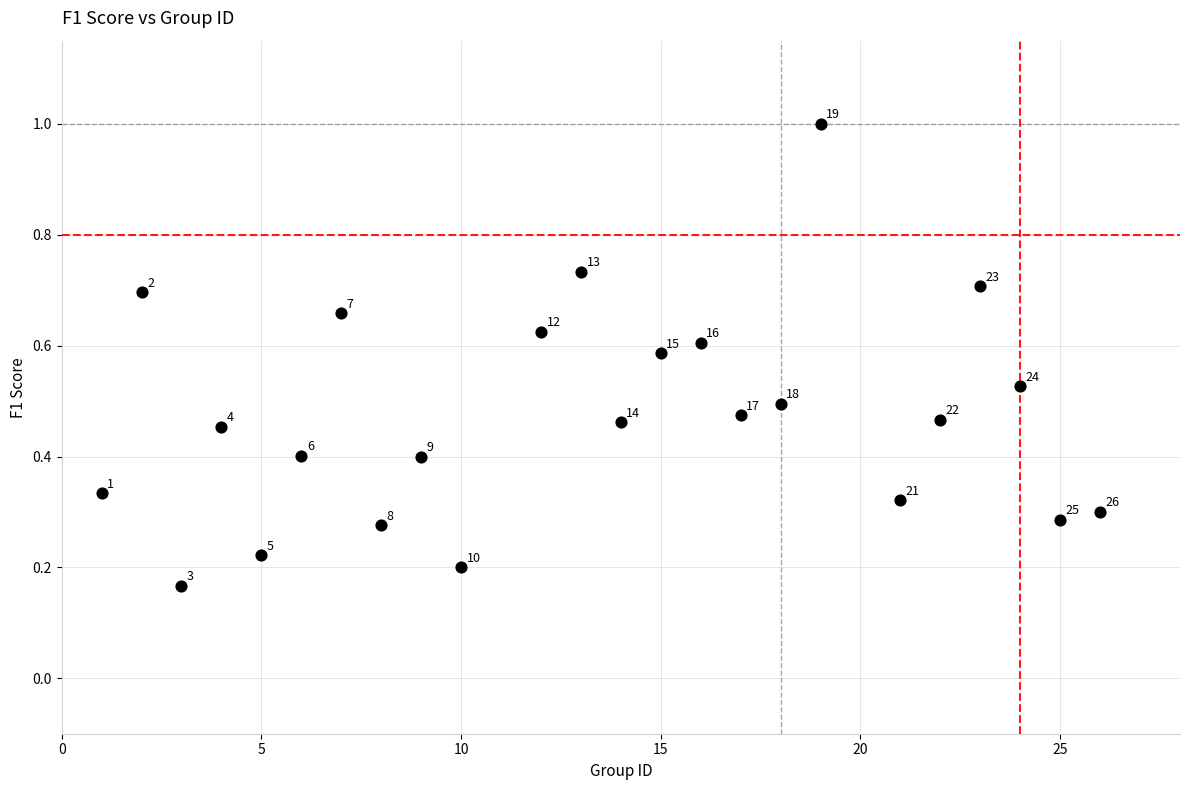

What is the range of X values (max minus min)?

25.0